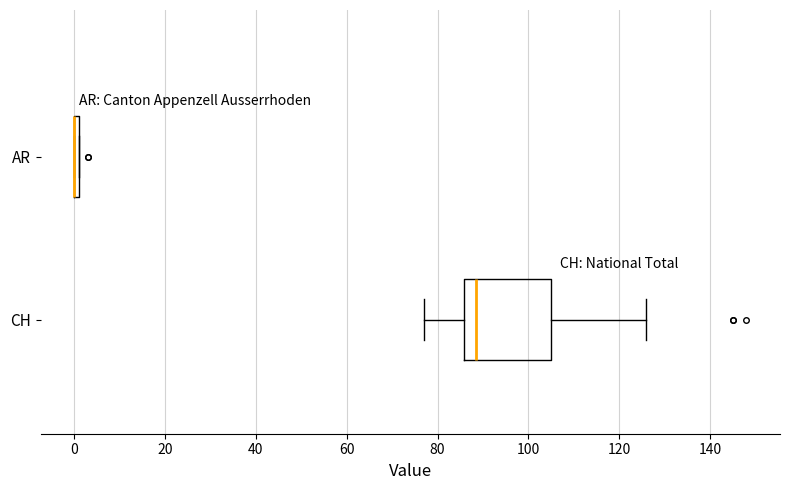

Where is the right edge of the box for AR on the x-axis? The values are not printed on the chart, so give them approximately, as read against the axis.

2